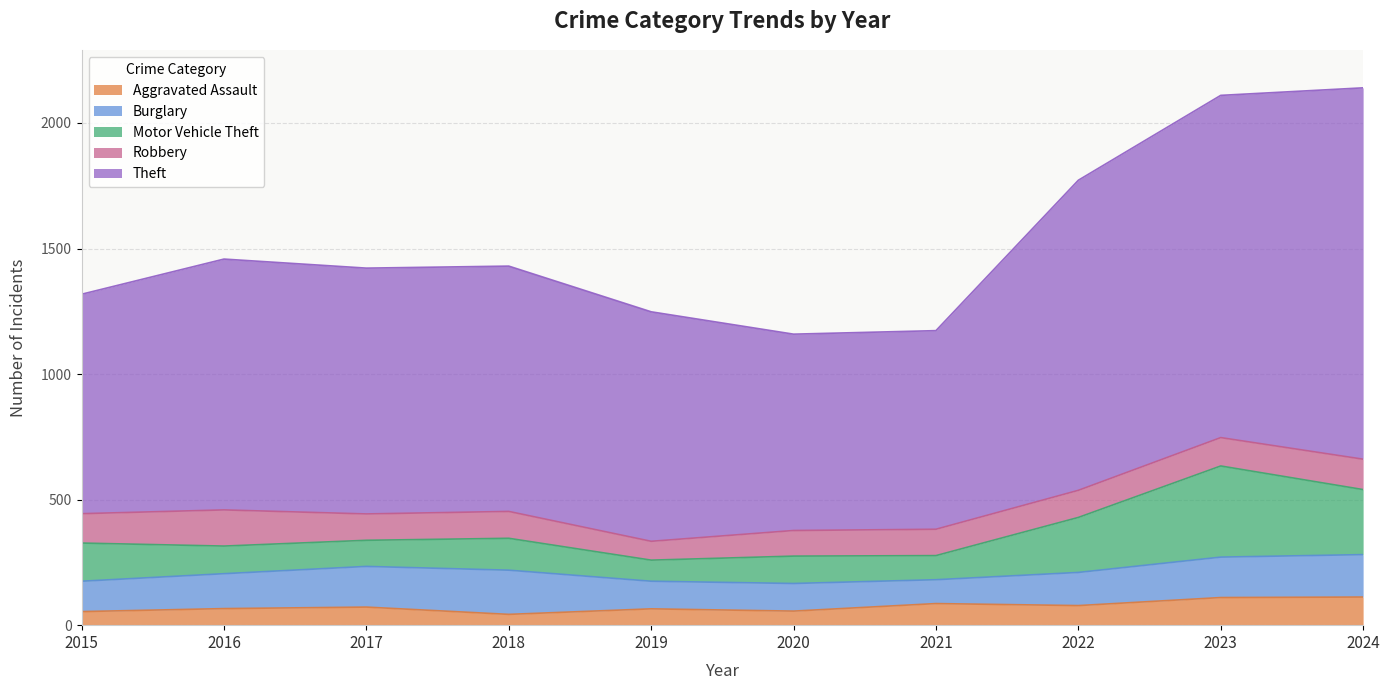

True or false: Theft and Robbery cross at least once.

False